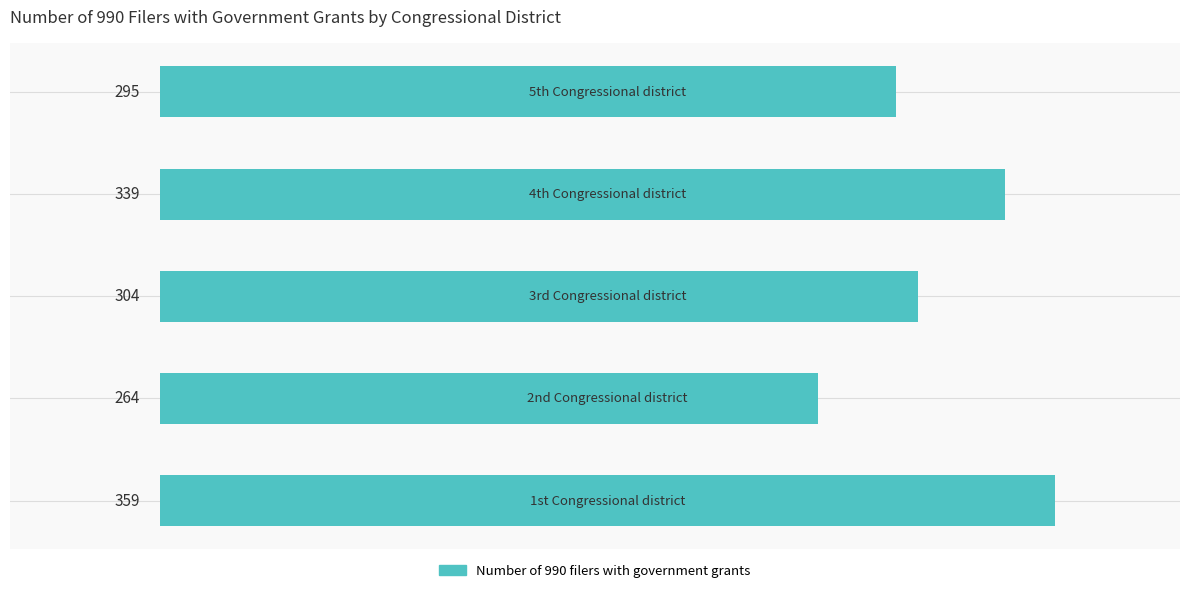

Reading bottom to top, transcribe all the data shown in this chart.

359	264	304	339	295